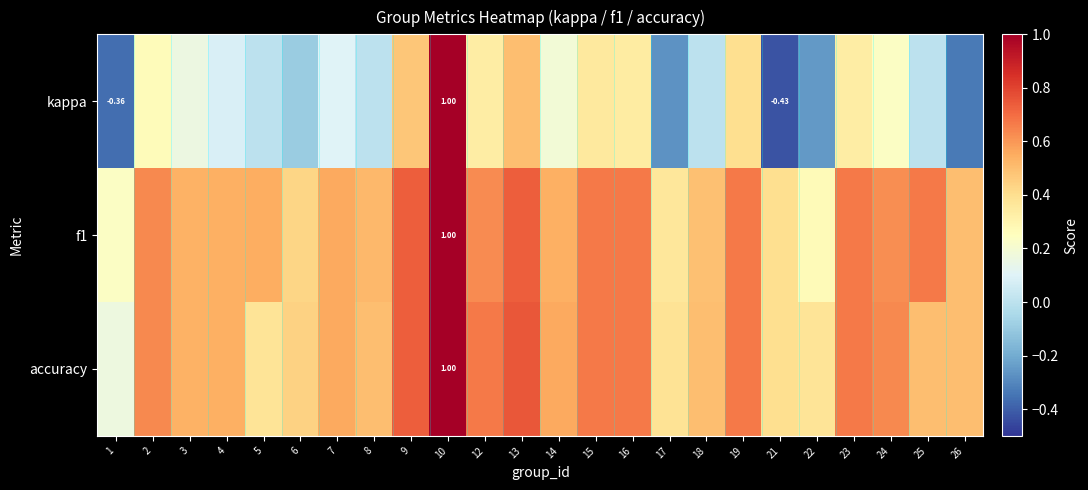

What is the average value of the kappa series?

0.1